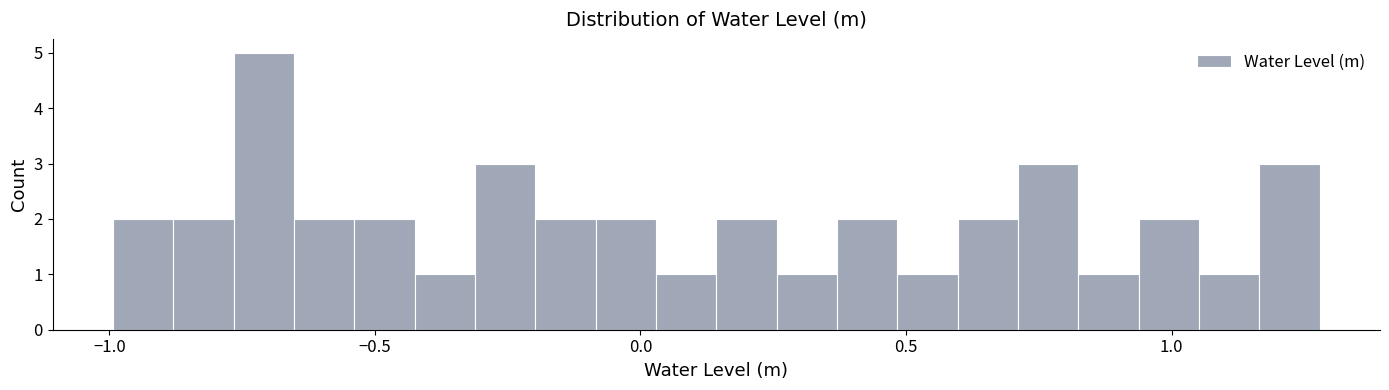

Read against the x-axis, roughly where is the centre of the tallest bar?

-0.70